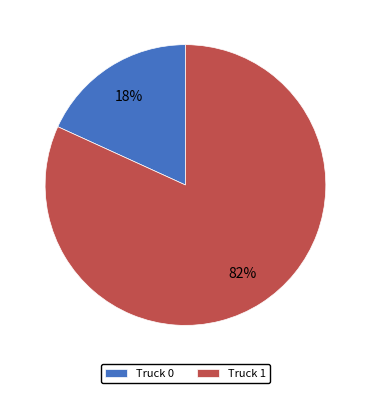

Which category has the biggest portion of the pie?

Truck 1